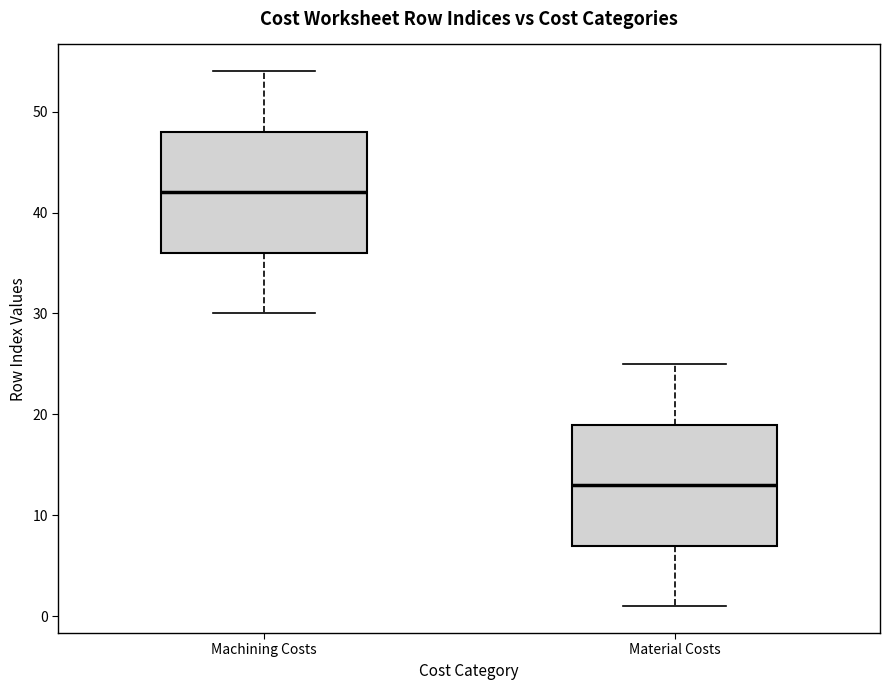

Where does the median line of the box for Material Costs sit on the y-axis? The values are not printed on the chart, so give them approximately, as read against the axis.

13